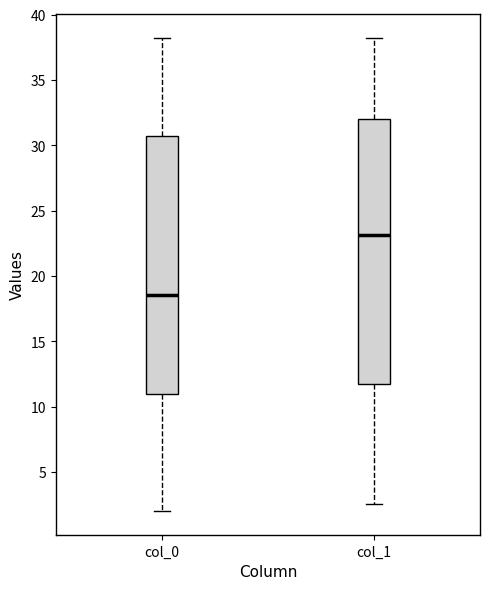

Where does the lower whisker of the box for col_0 end on the y-axis? The values are not printed on the chart, so give them approximately, as read against the axis.

2.0